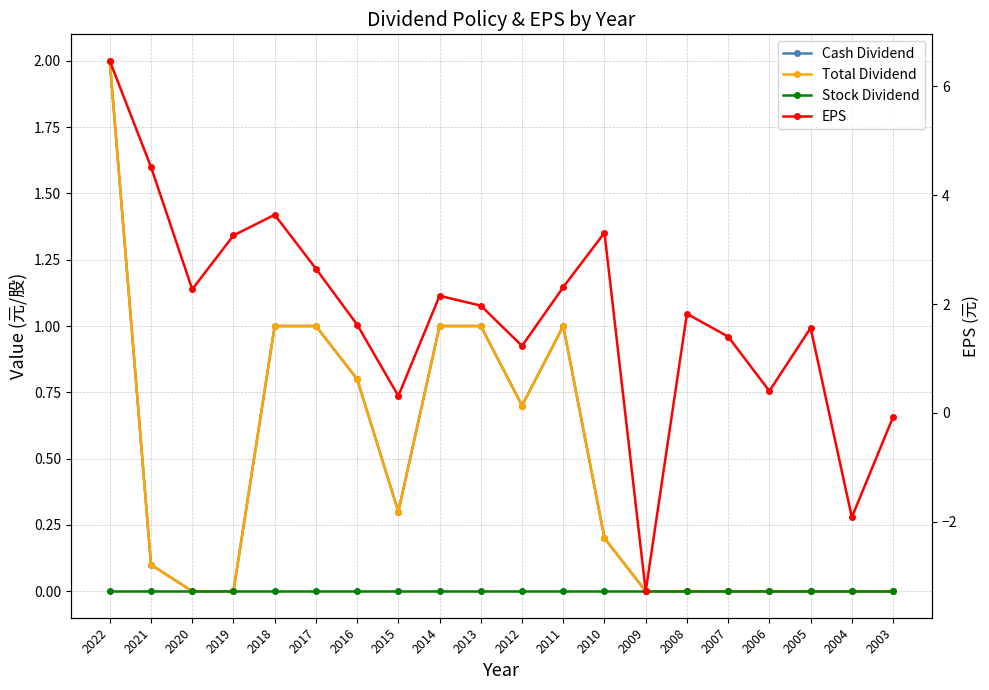

After their last crossing, which series has the higher values: Total Dividend or EPS?

Total Dividend